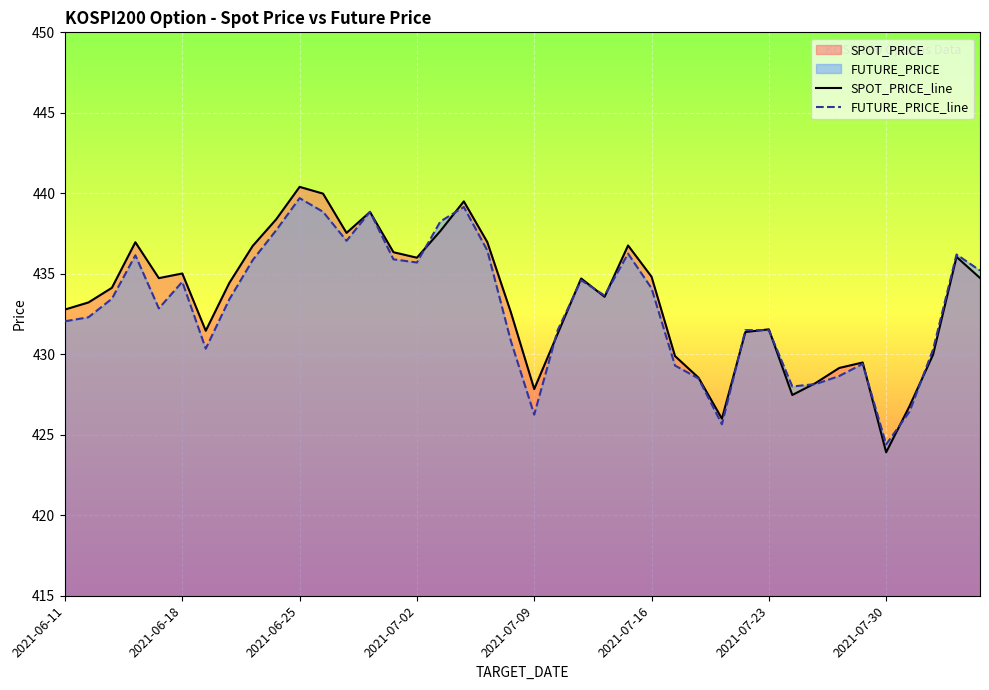

What position from the right is 8?

32